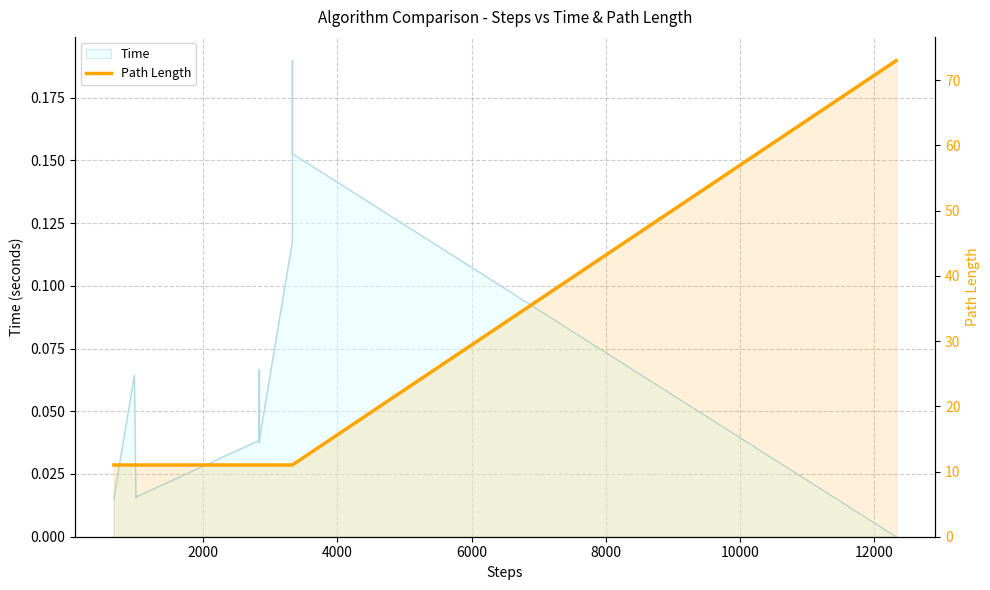

Reading right to left, extract all data points from this chart.

73	73	73	73	73	73	11	11	11	11	11	11	11	11	11	11	11	11	11	11	11	11	11	11